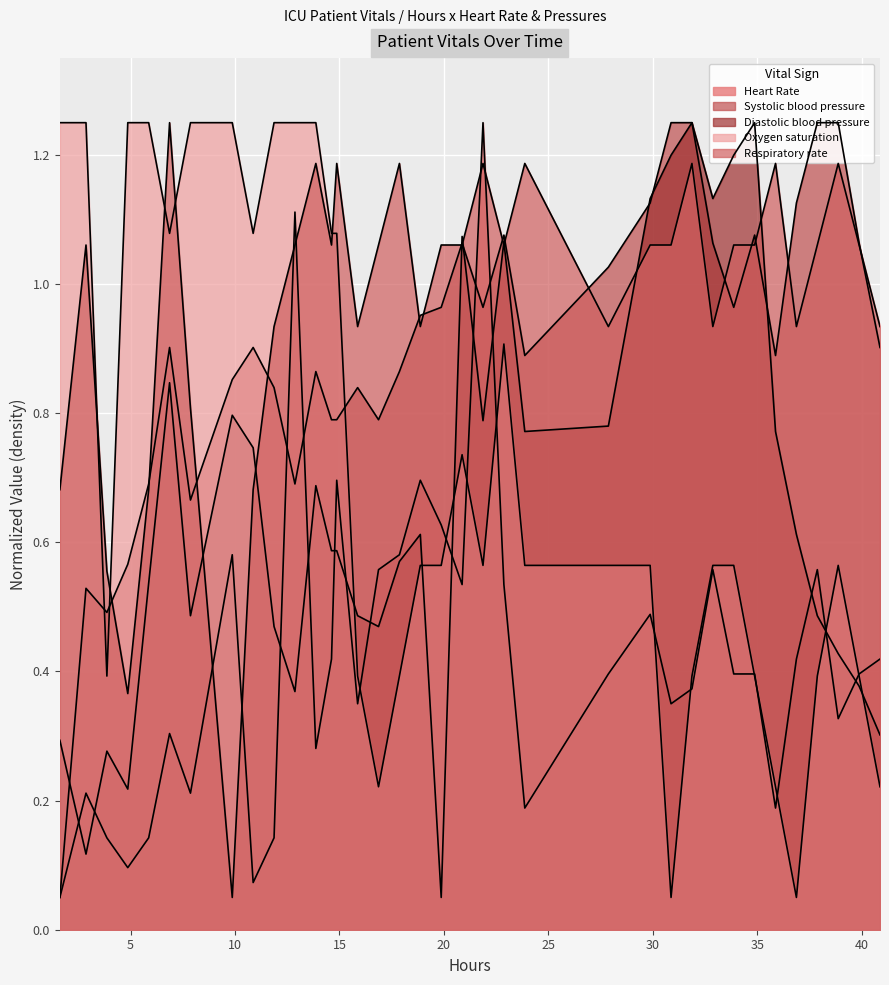

True or false: Heart Rate has more than 1 points higher than both neighbors.

True